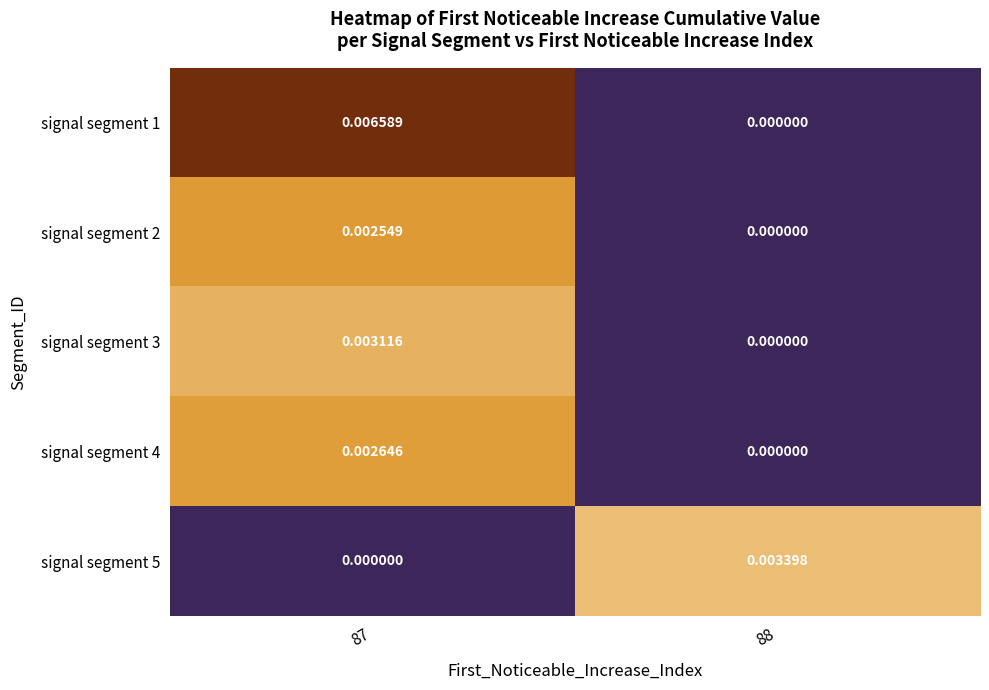

How many series are shown in this chart?

5